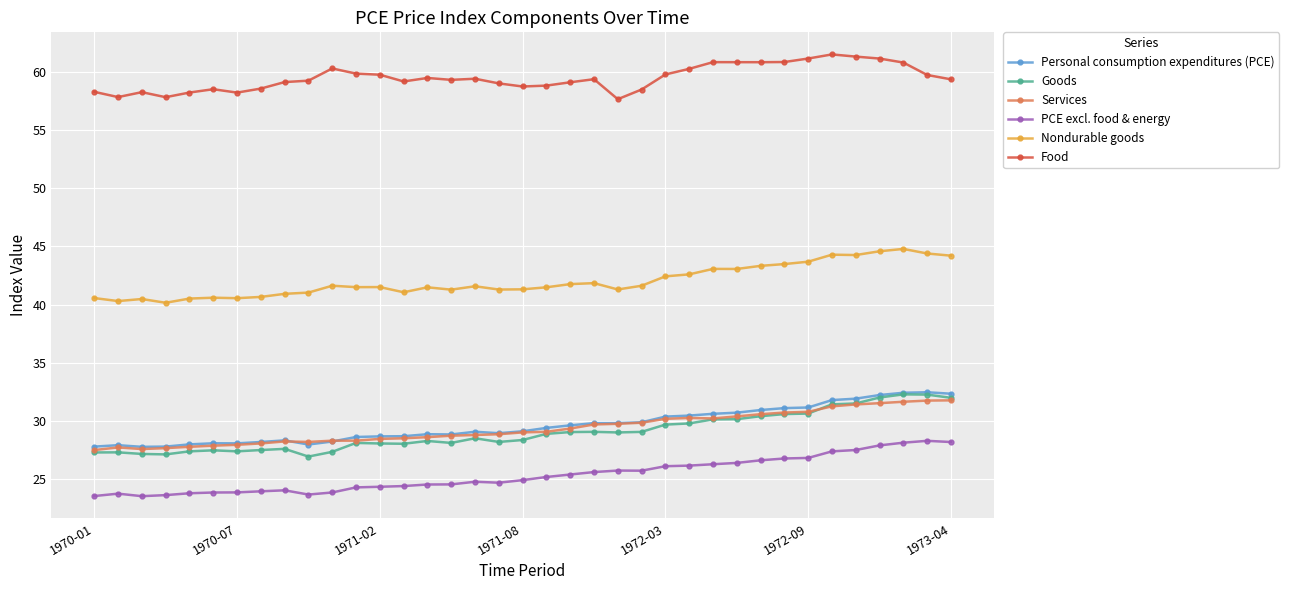

True or false: Personal consumption expenditures (PCE) and Food cross at least once.

False